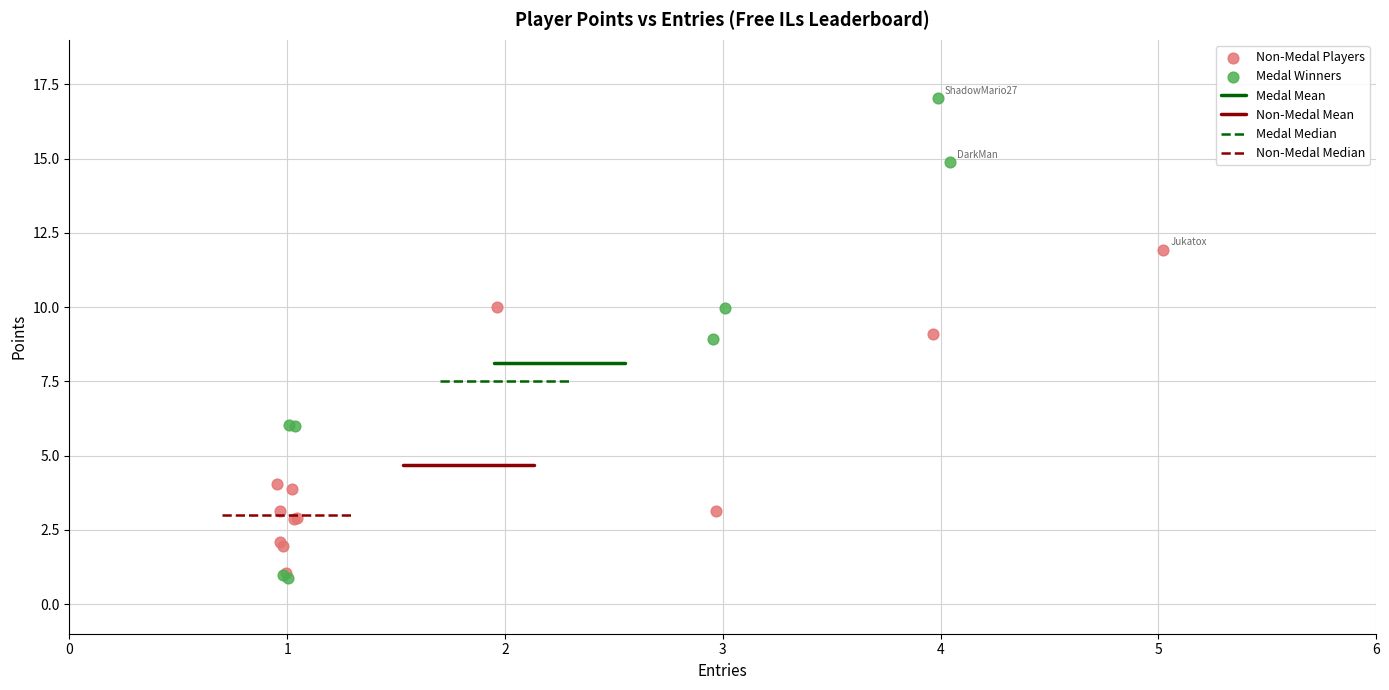

Which series reaches the maximum Y coordinate?

Medal Winners